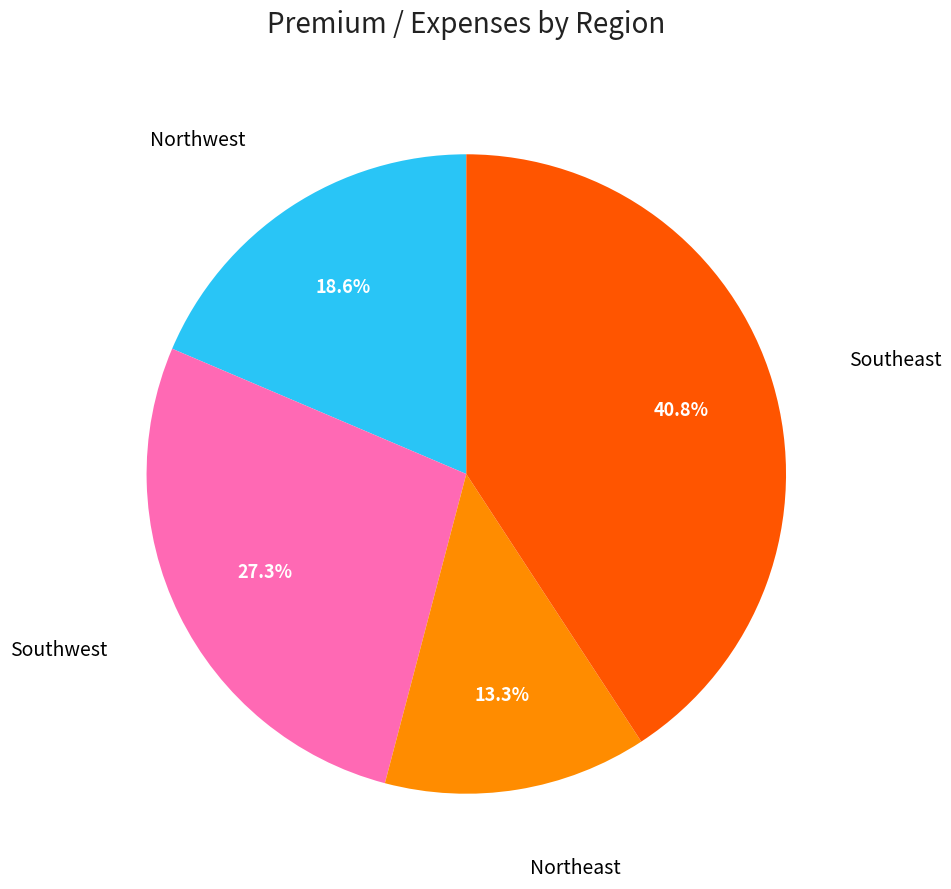

Which slice is the smallest?

Northeast